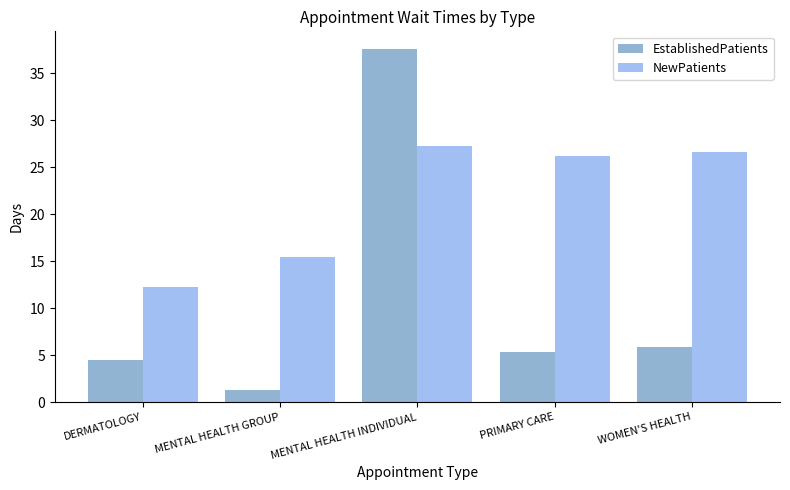

Is the value of EstablishedPatients at MENTAL HEALTH GROUP greater than the value of NewPatients at WOMEN'S HEALTH?

No